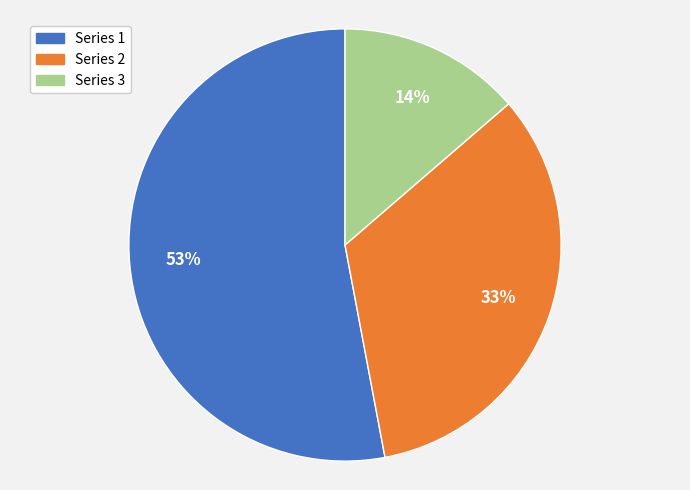

Do Series 1 and Series 2 together represent more than half of the pie?

Yes